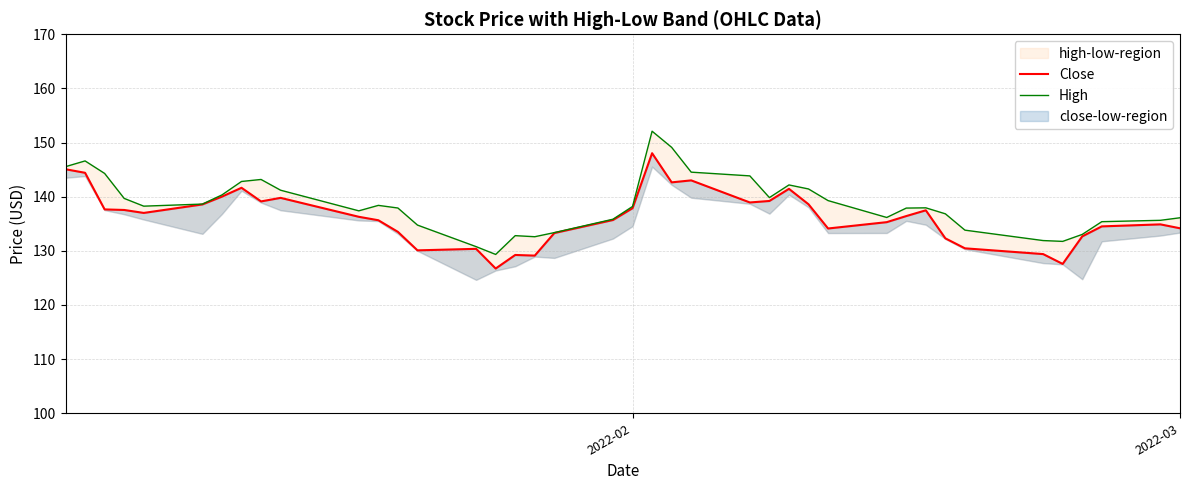

How many categories are shown in the chart?

40